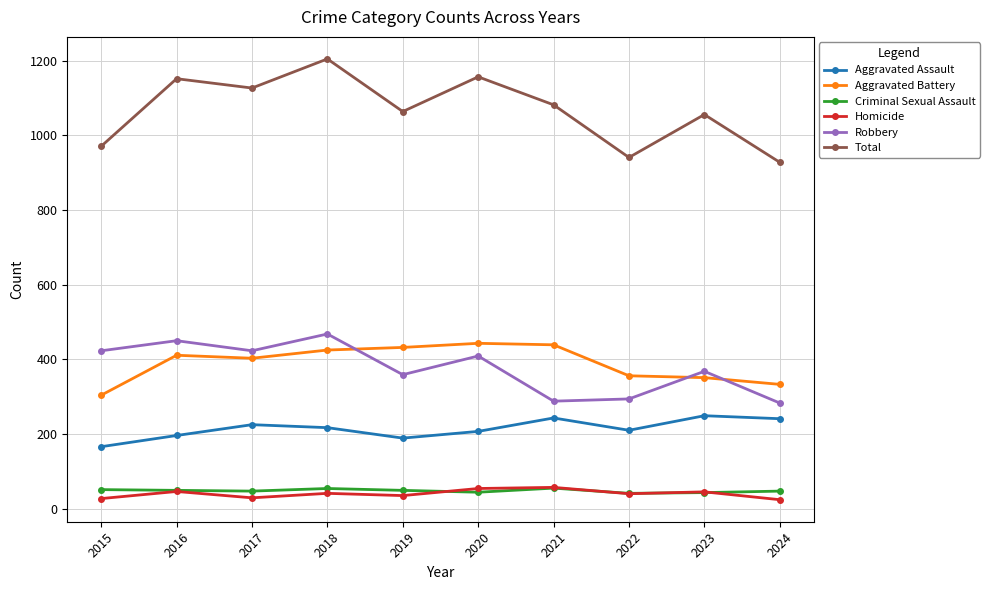

How many times do Homicide and Criminal Sexual Assault cross each other?

4